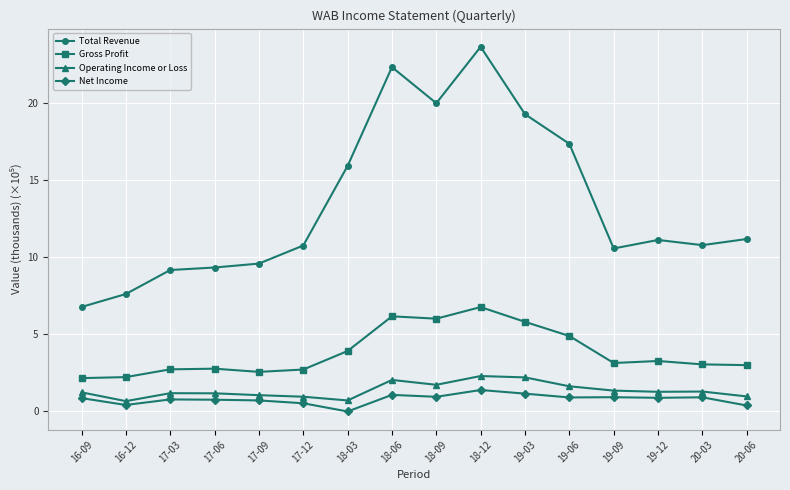

True or false: Total Revenue has more than 0 points higher than both neighbors.

True